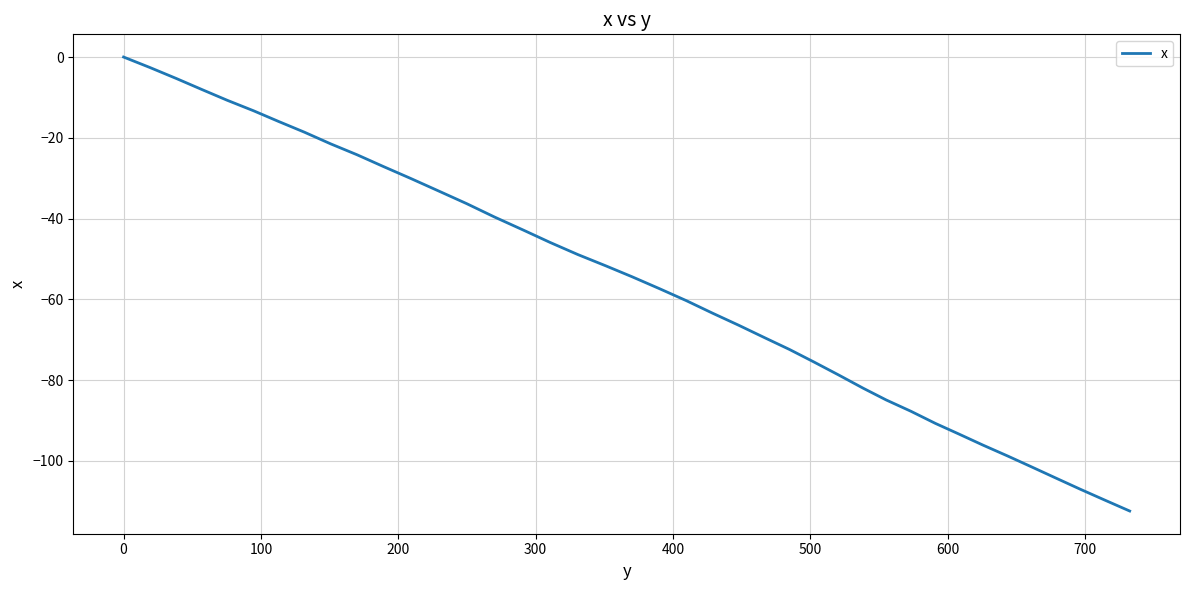

Reading left to right, extract all data points from this chart.

0.0	-2.6	-5.3	-8.1	-10.7	-13.3	-15.9	-18.6	-21.5	-24.2	-27.1	-30.1	-33.2	-36.3	-39.6	-42.9	-45.9	-48.9	-51.7	-54.4	-57.4	-60.3	-63.4	-66.4	-69.5	-72.4	-75.5	-78.7	-82.0	-84.9	-87.7	-90.7	-93.3	-96.1	-98.8	-101.4	-104.2	-107.0	-109.7	-112.4